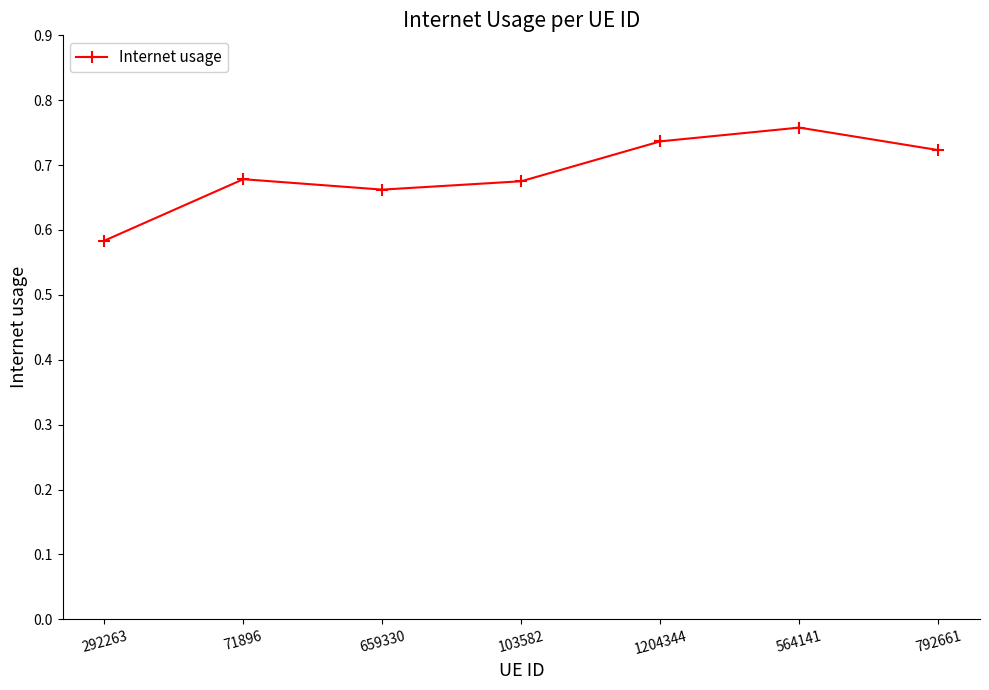

True or false: the data shows 1.1 at 1204344.

False